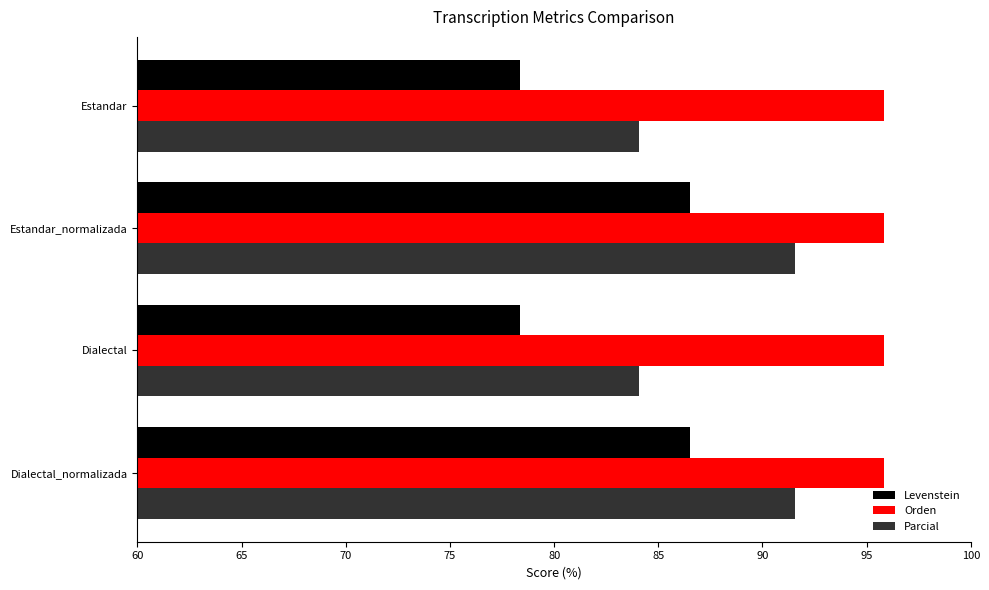

The Orden series shows 162.5 at Dialectal_normalizada. True or false?

False